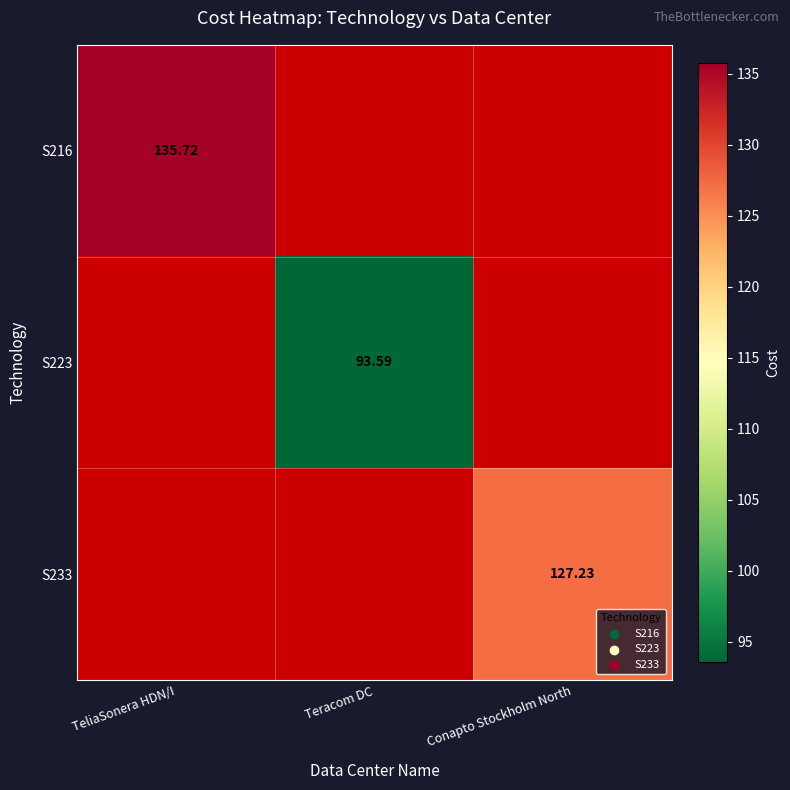

What is the greatest value displayed?

135.7